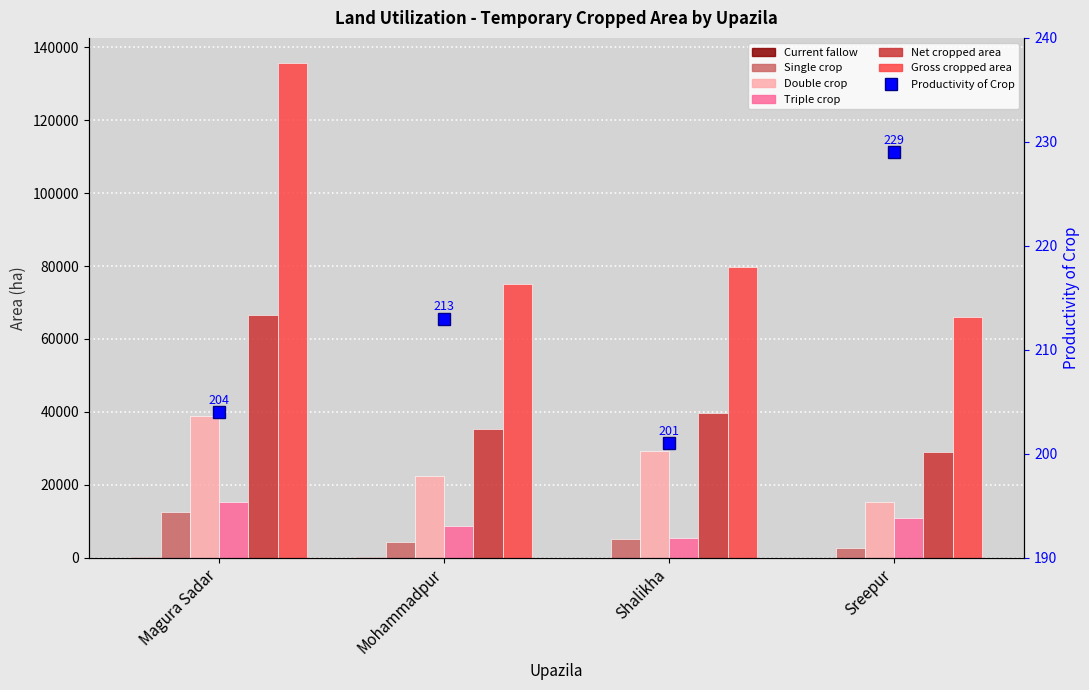

Which category has the lowest value in the Current fallow series?

Sreepur